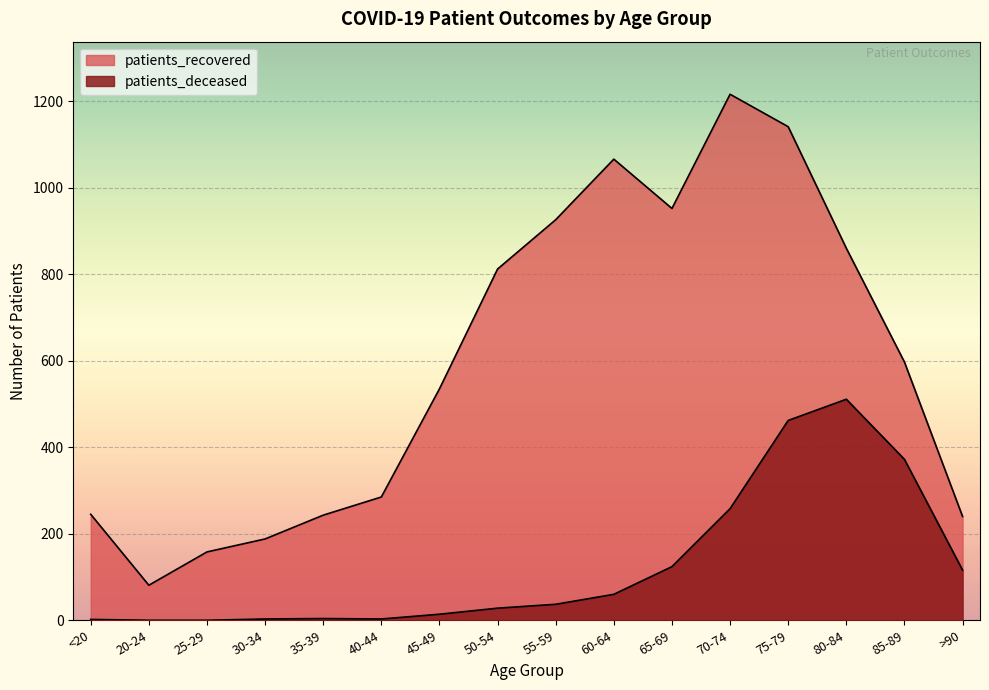

The value of patients_deceased at 75-79 is 462. True or false?

True